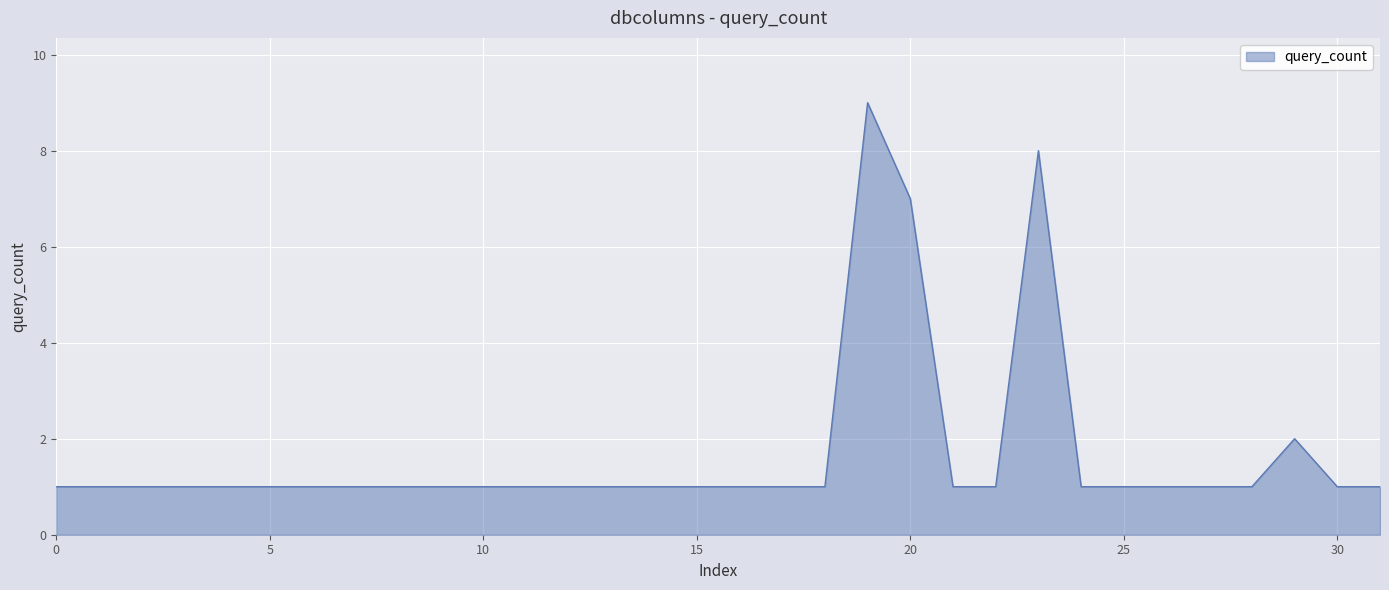

What is the greatest value displayed?

9